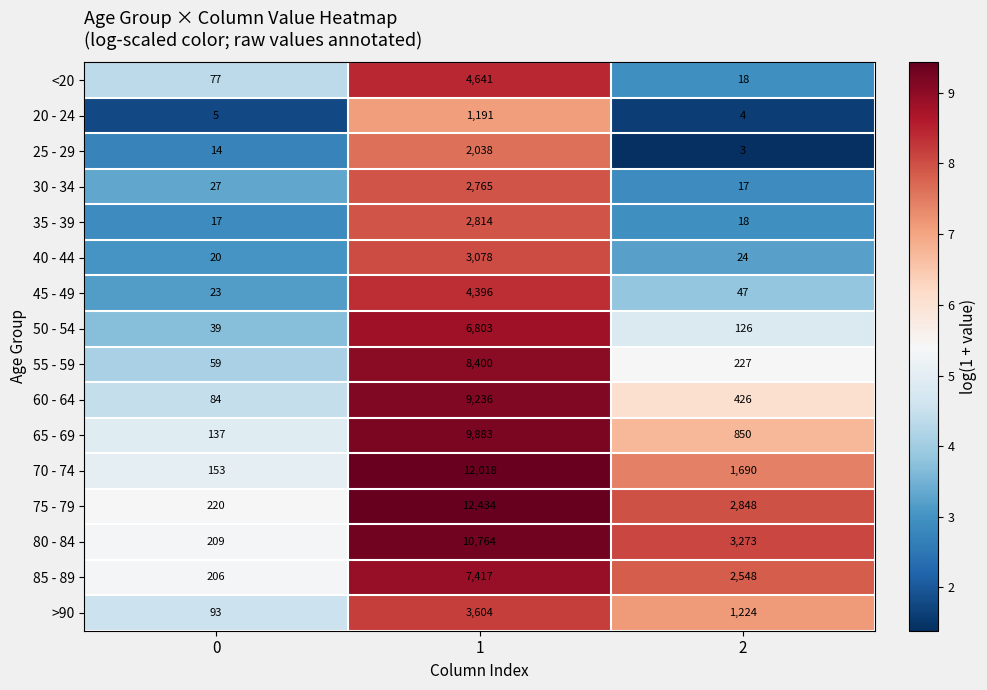

What is the sum of all 40 - 44 values?

3122